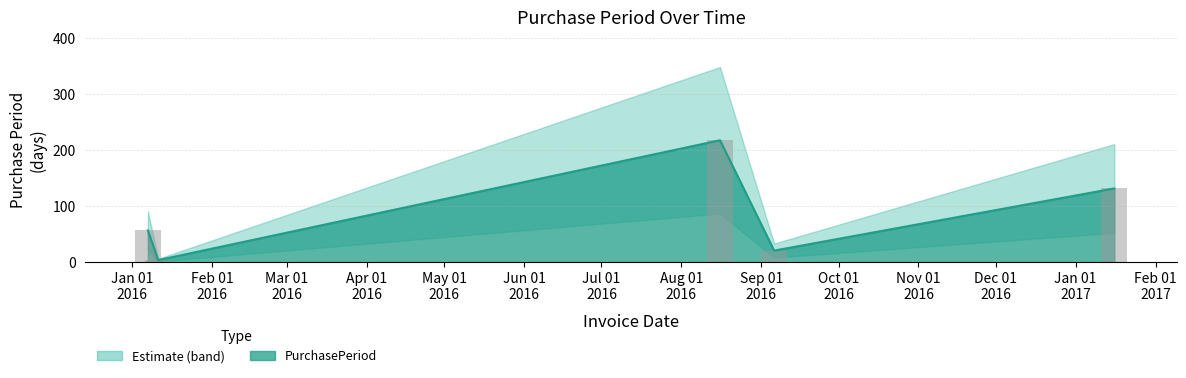

What is the value of the 4th bar from the left?

21